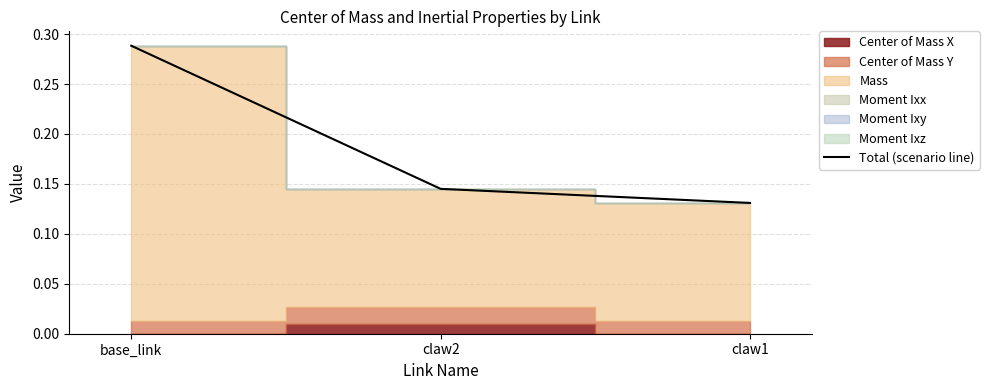

Reading right to left, transcribe all the data shown in this chart.

0.1	0.1	0.3